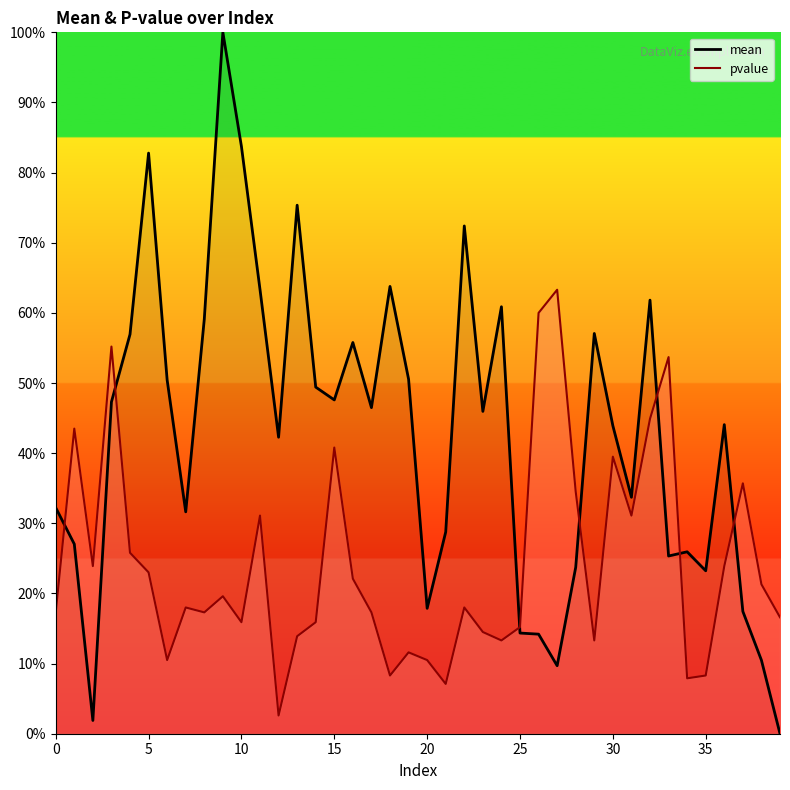

What is the difference between the maximum and second lowest values in the pvalue series?

56.2